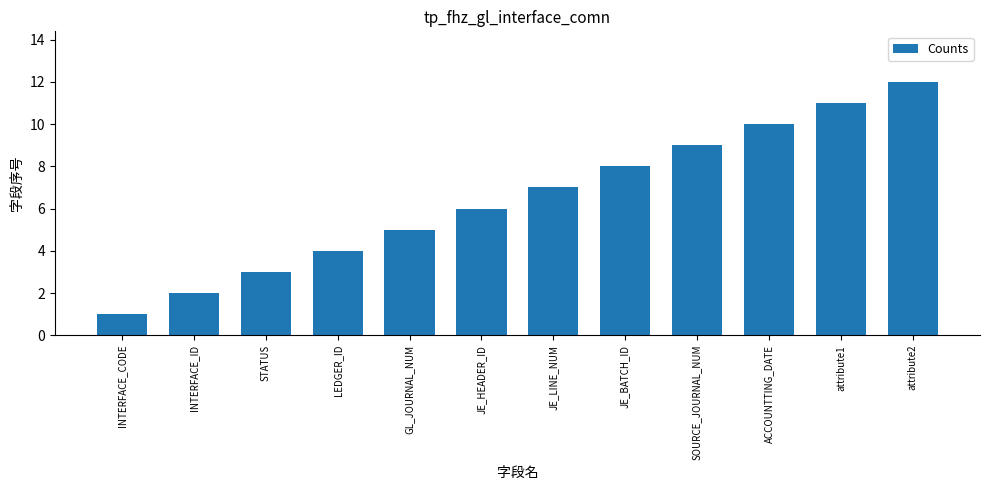

What is the approximate value at attribute1, to the nearest 10?

10